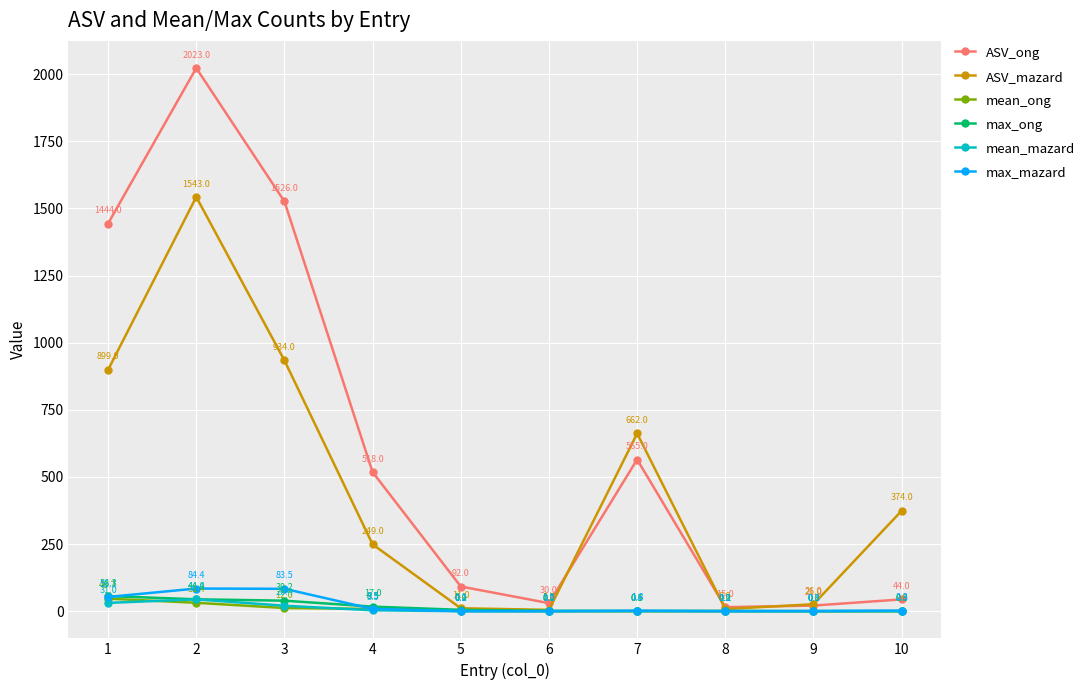

What is the difference between the highest and lowest values at 8?

15.0